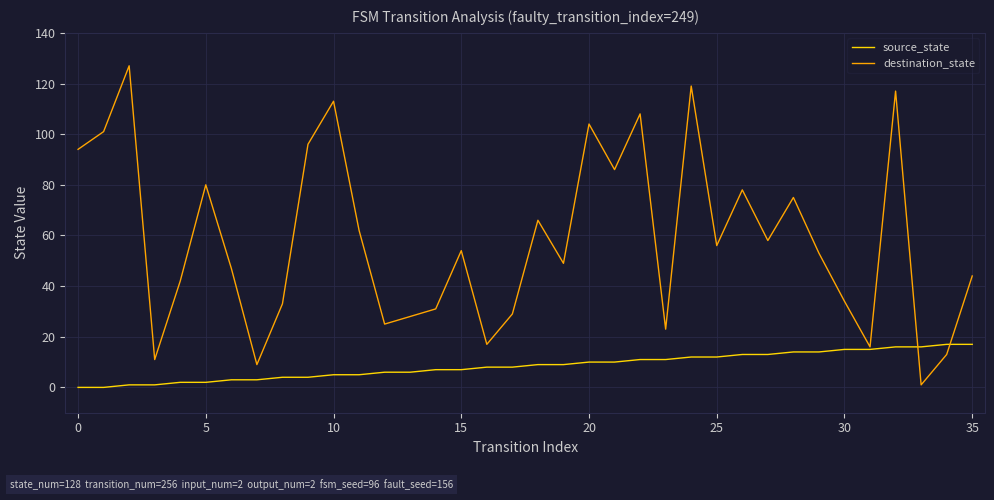

How many categories are shown in the chart?

36